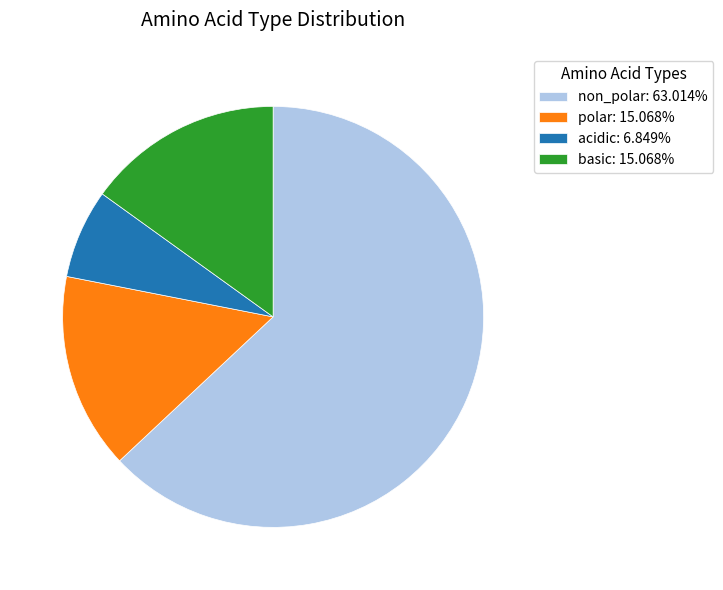

Does non_polar: 63.014% represent more than half of the total?

Yes